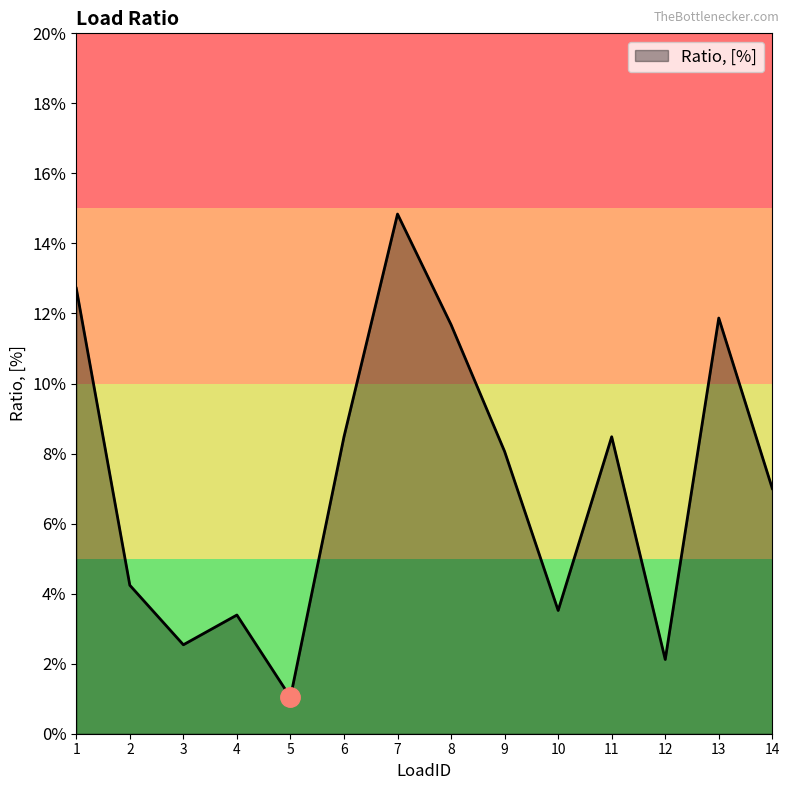

How many points are lower than both their immediate neighbors (excluding endpoints)?

4